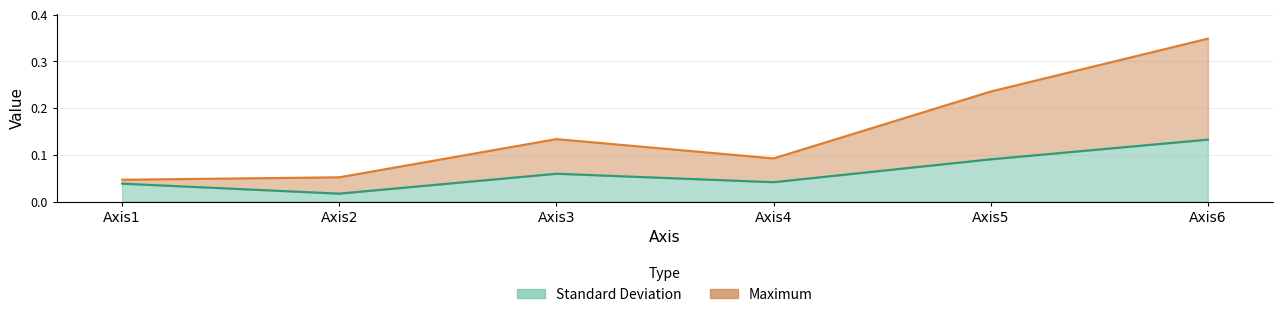

How many interior local peaks does the Maximum series have?

1